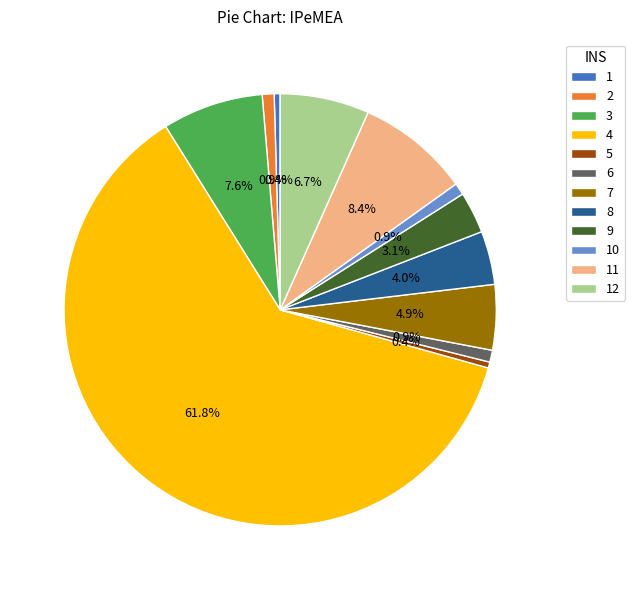

Is 4 the majority of the pie?

Yes